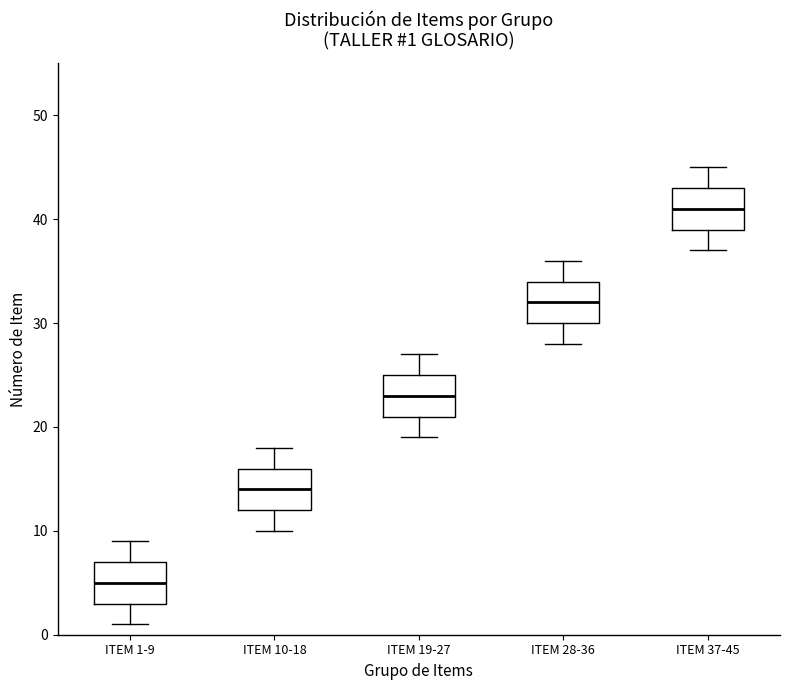

Which box's median line is the highest?

ITEM 37-45